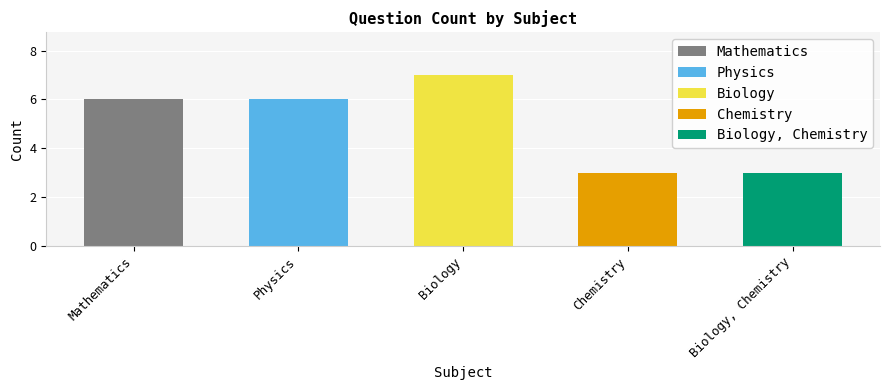

Rank the categories by value from highest to lowest.

Biology, Mathematics, Physics, Chemistry, Biology, Chemistry